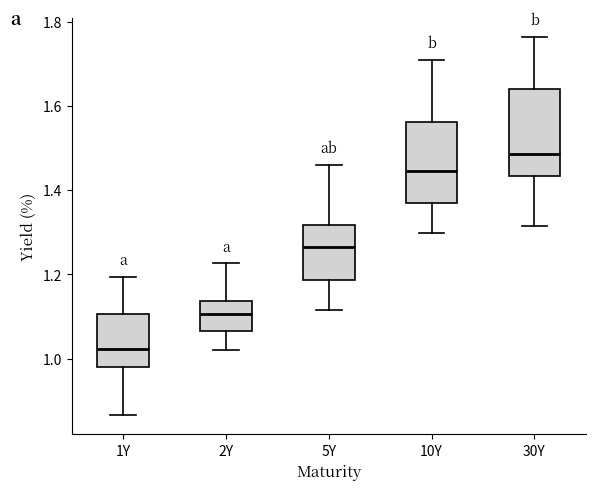

Reading left to right, transcribe this box plot: for each box, give where its median line is, the range the box spans, and where its two whiskers end, as read against the y-axis. The values are not printed on the chart, so give them approximately, as read against the axis.

1Y: median 1.02, box 0.98 to 1.10, whiskers 0.86 to 1.20
2Y: median 1.10, box 1.06 to 1.14, whiskers 1.02 to 1.22
5Y: median 1.26, box 1.18 to 1.32, whiskers 1.12 to 1.46
10Y: median 1.44, box 1.38 to 1.56, whiskers 1.30 to 1.70
30Y: median 1.48, box 1.44 to 1.64, whiskers 1.32 to 1.76